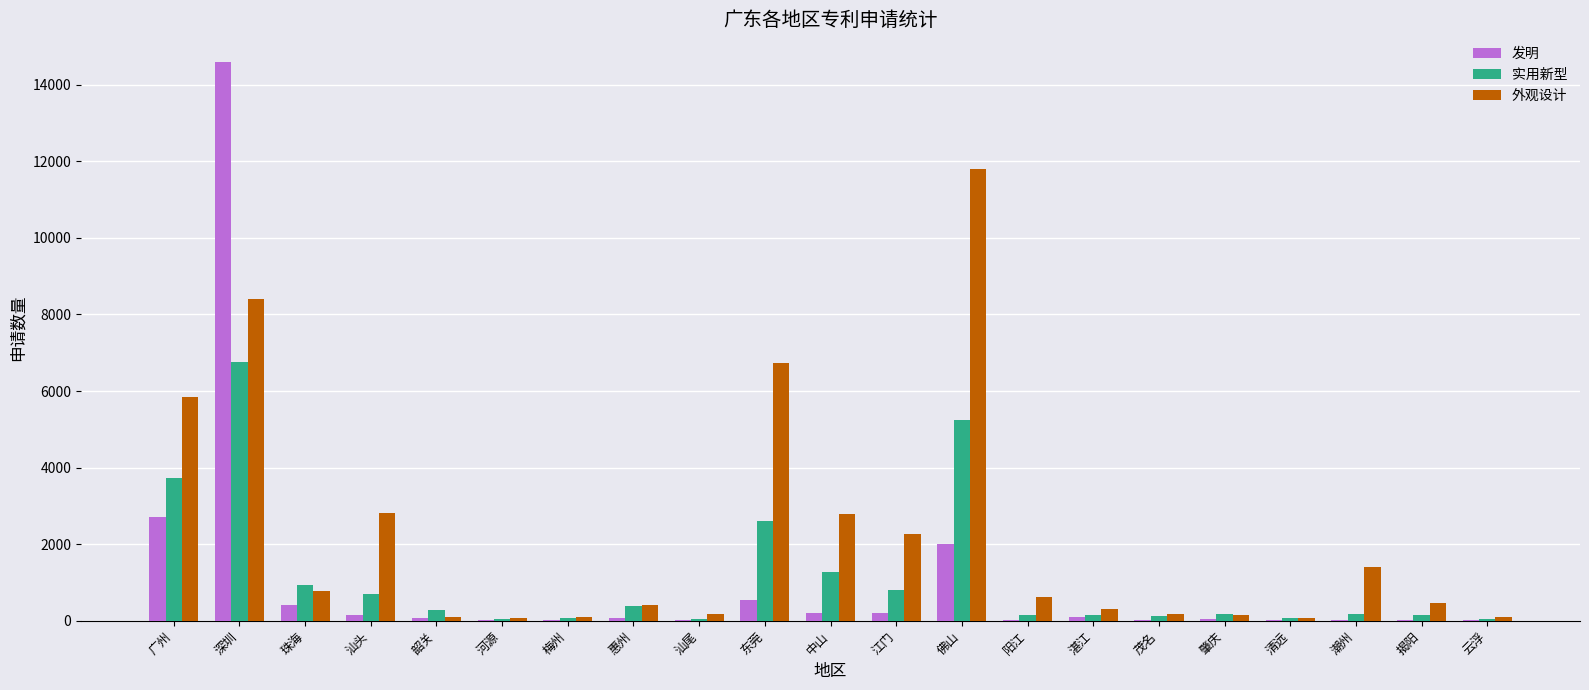

What is the highest value of the 实用新型 series?

6766